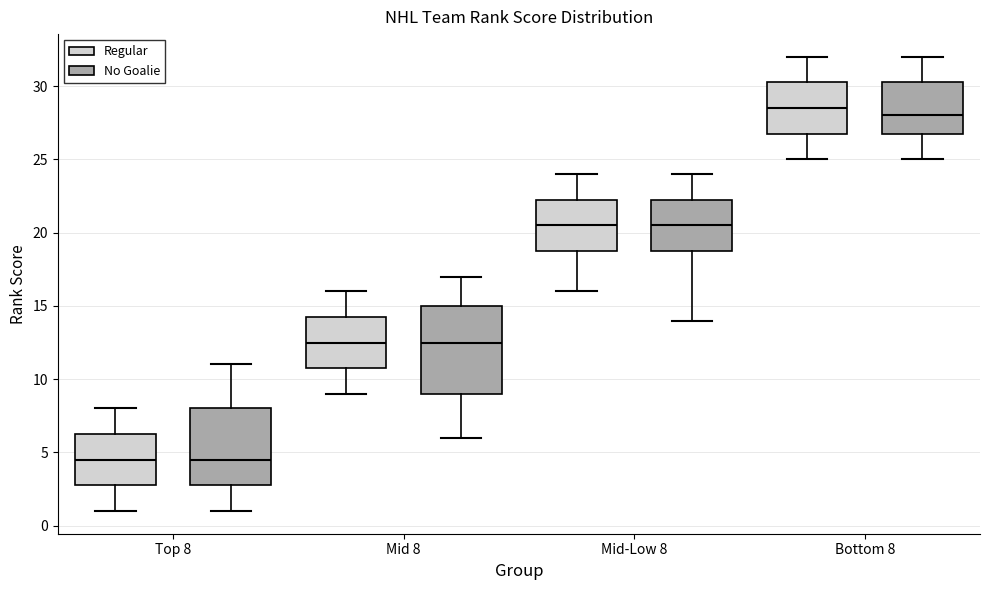

Where is the upper edge of the box for Mid-Low 8 (No Goalie) on the y-axis? The values are not printed on the chart, so give them approximately, as read against the axis.

22.5